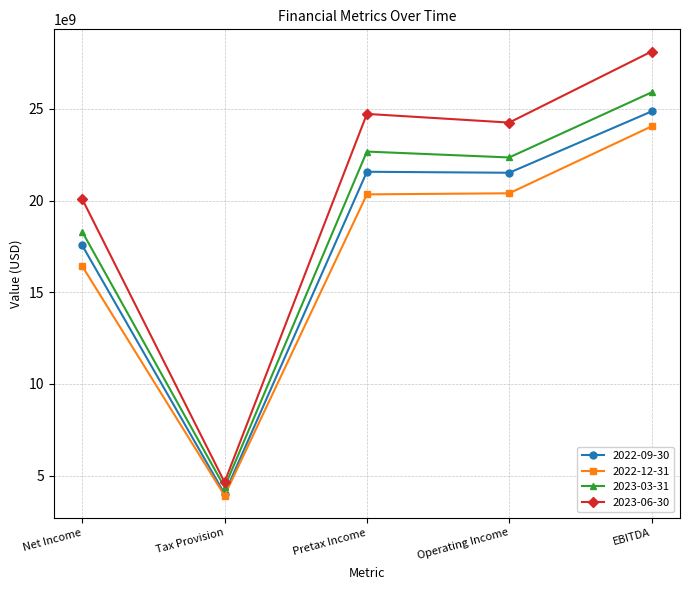

Which series has the widest spread of values?

2023-06-30